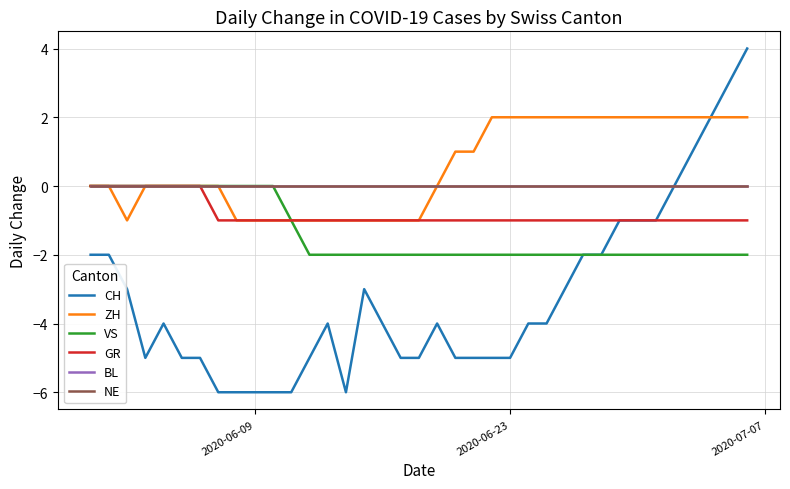

Reading right to left, extract all data points from this chart.

CH: 4	3	2	1	0	-1	-1	-1	-2	-2	-3	-4	-4	-5	-5	-5	-5	-4	-5	-5	-4	-3	-6	-4	-5	-6	-6	-6	-6	-6	-5	-5	-4	-5	-3	-2	-2
ZH: 2	2	2	2	2	2	2	2	2	2	2	2	2	2	2	1	1	0	-1	-1	-1	-1	-1	-1	-1	-1	-1	-1	-1	0	0	0	0	0	-1	0	0
VS: -2	-2	-2	-2	-2	-2	-2	-2	-2	-2	-2	-2	-2	-2	-2	-2	-2	-2	-2	-2	-2	-2	-2	-2	-2	-1	0	0	0	0	0	0	0	0	0	0	0
GR: -1	-1	-1	-1	-1	-1	-1	-1	-1	-1	-1	-1	-1	-1	-1	-1	-1	-1	-1	-1	-1	-1	-1	-1	-1	-1	-1	-1	-1	-1	0	0	0	0	0	0	0
BL: 0	0	0	0	0	0	0	0	0	0	0	0	0	0	0	0	0	0	0	0	0	0	0	0	0	0	0	0	0	0	0	0	0	0	0	0	0
NE: 0	0	0	0	0	0	0	0	0	0	0	0	0	0	0	0	0	0	0	0	0	0	0	0	0	0	0	0	0	0	0	0	0	0	0	0	0